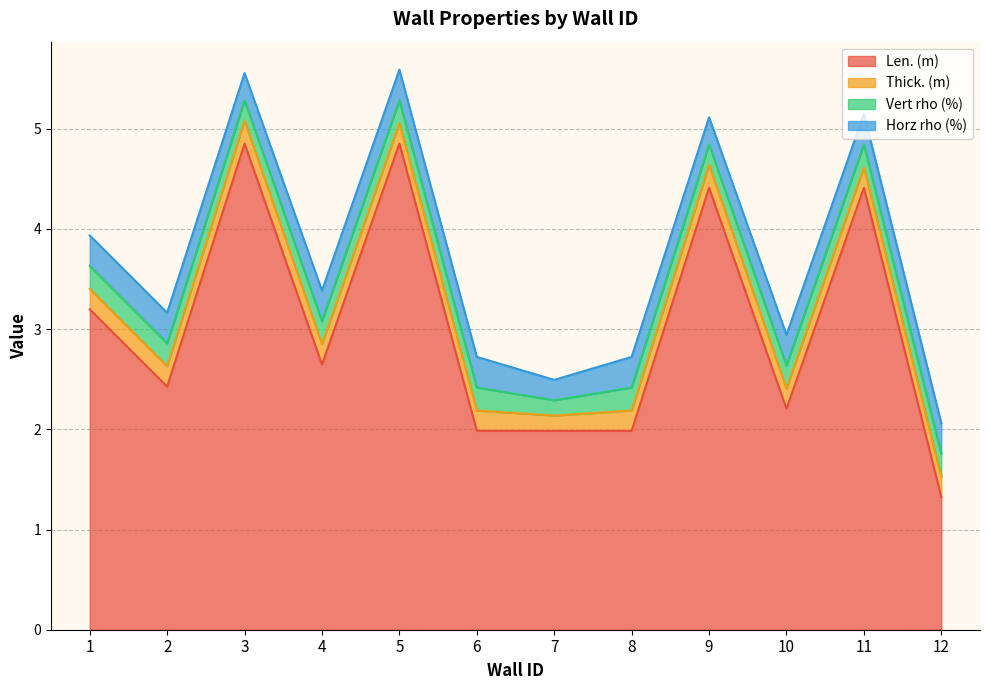

True or false: Horz rho (%) and Thick. (m) cross at least once.

False